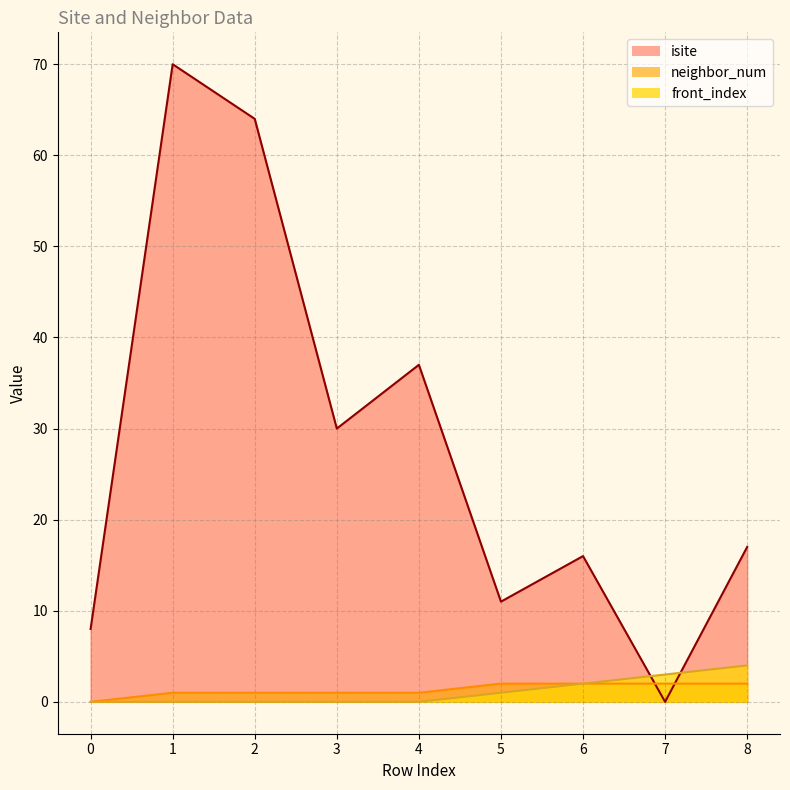

What is the sum of the neighbor_num values at 8 and 7?

4